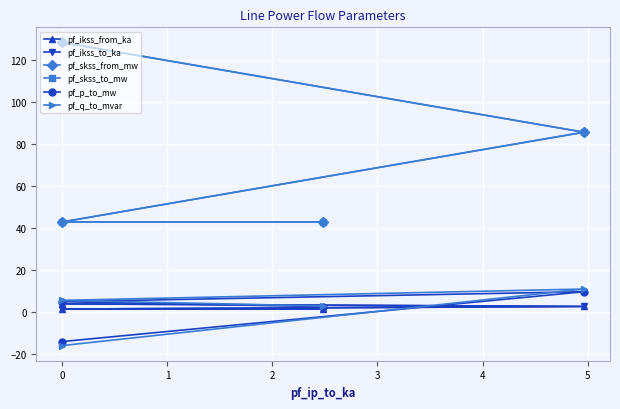

The pf_ikss_from_ka series shows 0.5 at 0. True or false?

False